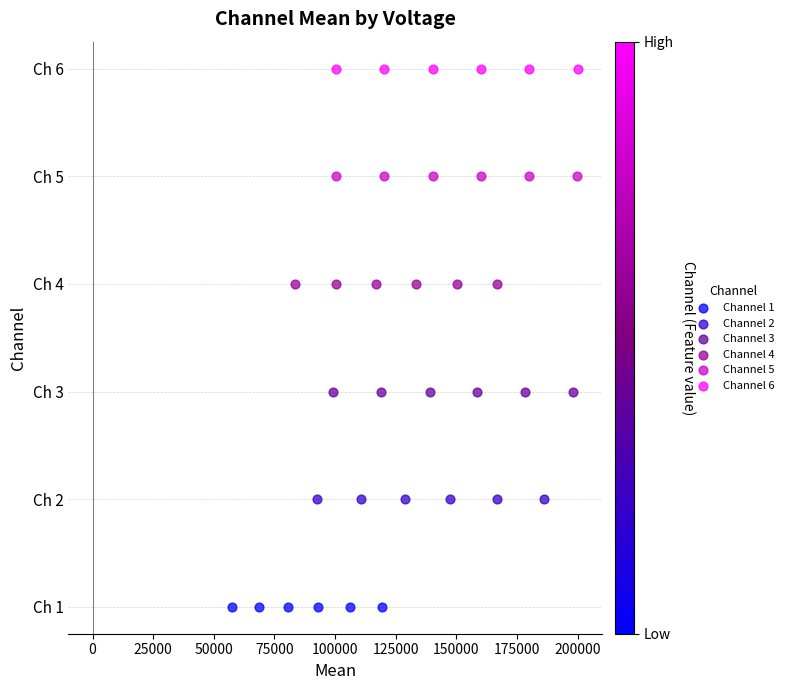

Which series reaches the minimum Y coordinate?

Channel 1